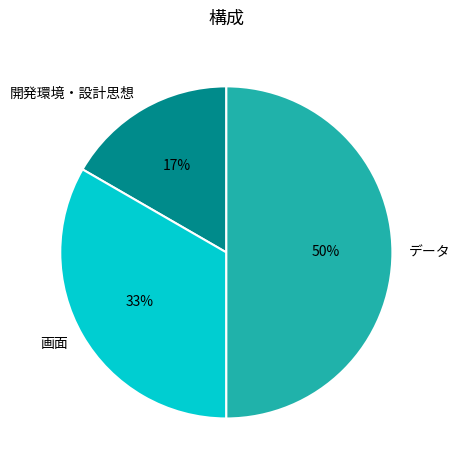

To the nearest percent, what portion does 画面 represent?

33%